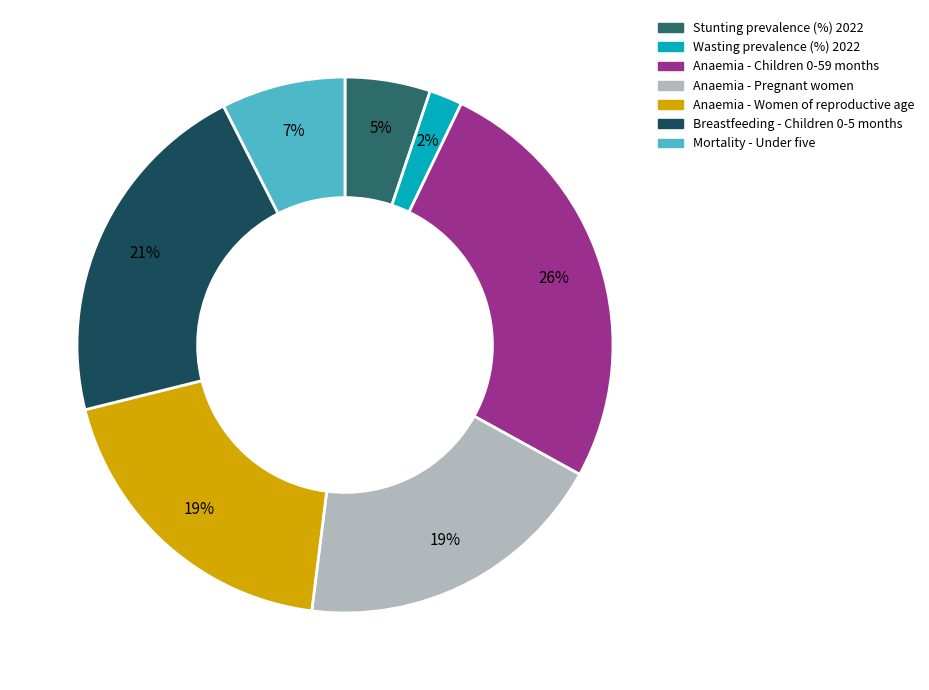

To the nearest percent, what portion does Anaemia - Pregnant women represent?

19%